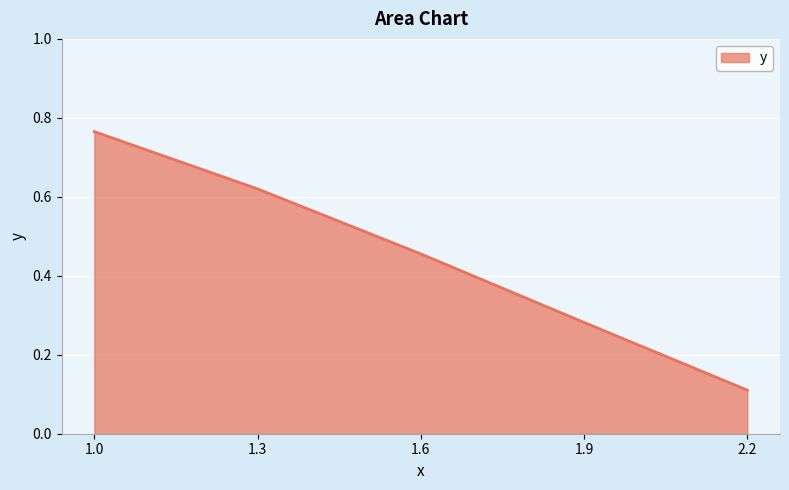

How many series are shown in this chart?

1